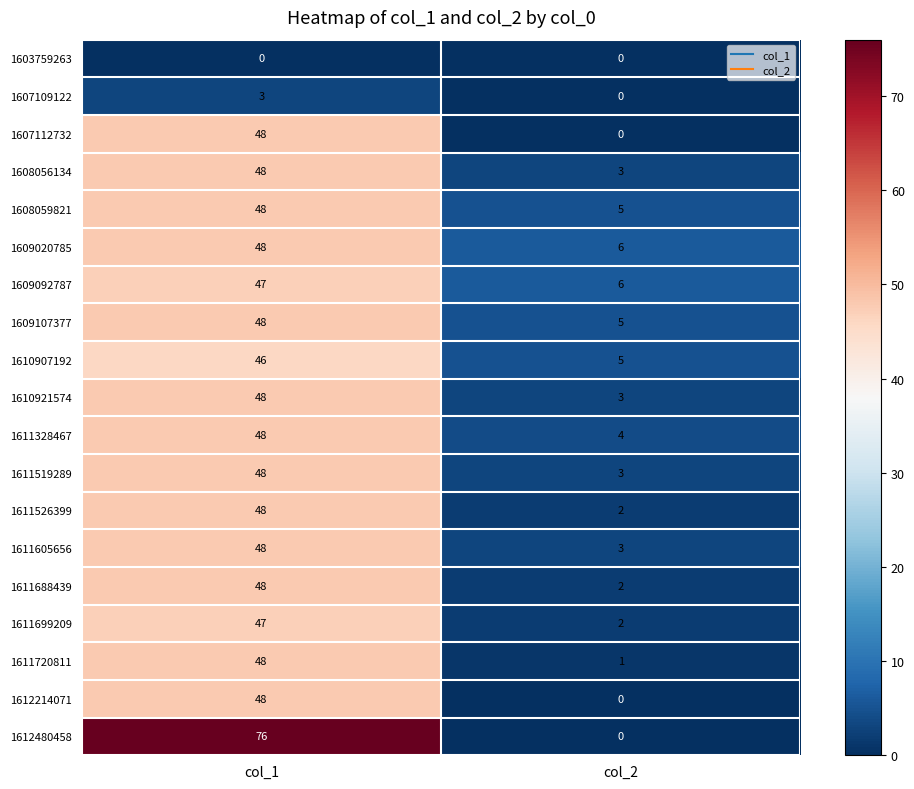

The 1612480458 series shows 39 at col_1. True or false?

False